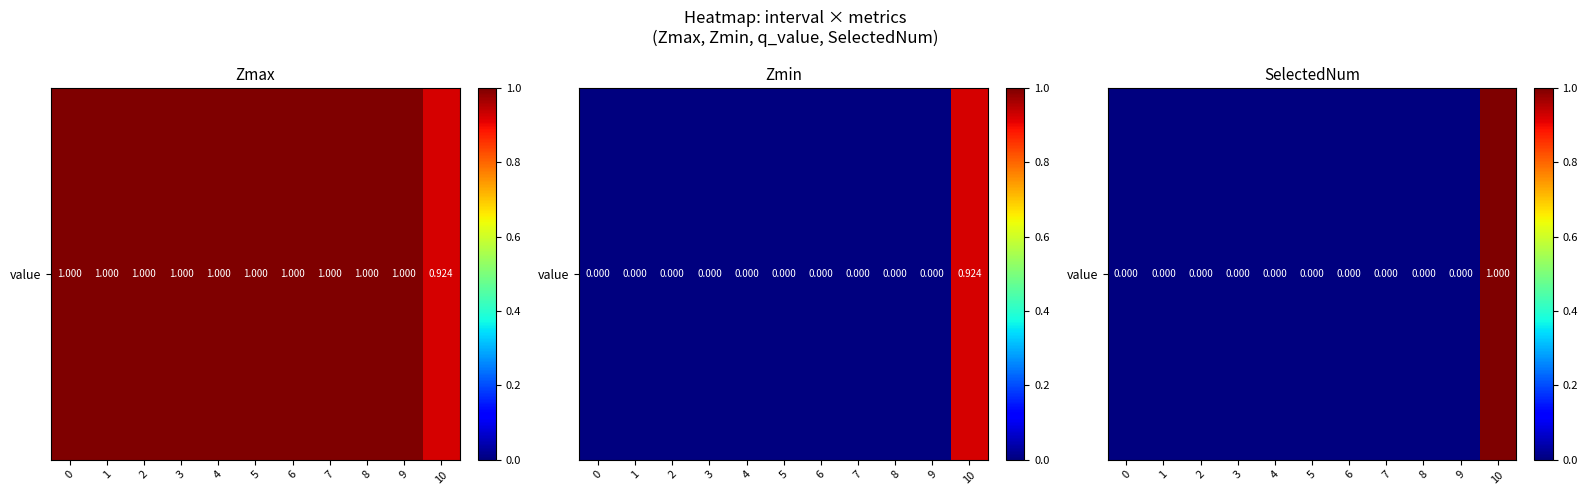

Rank the categories by value from highest to lowest.

10, 0, 1, 2, 3, 4, 5, 6, 7, 8, 9